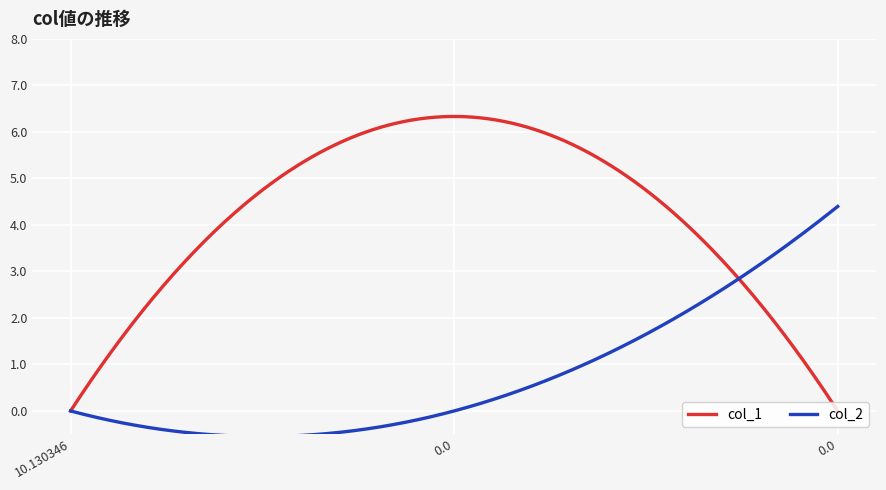

Which series has the widest spread of values?

col_1